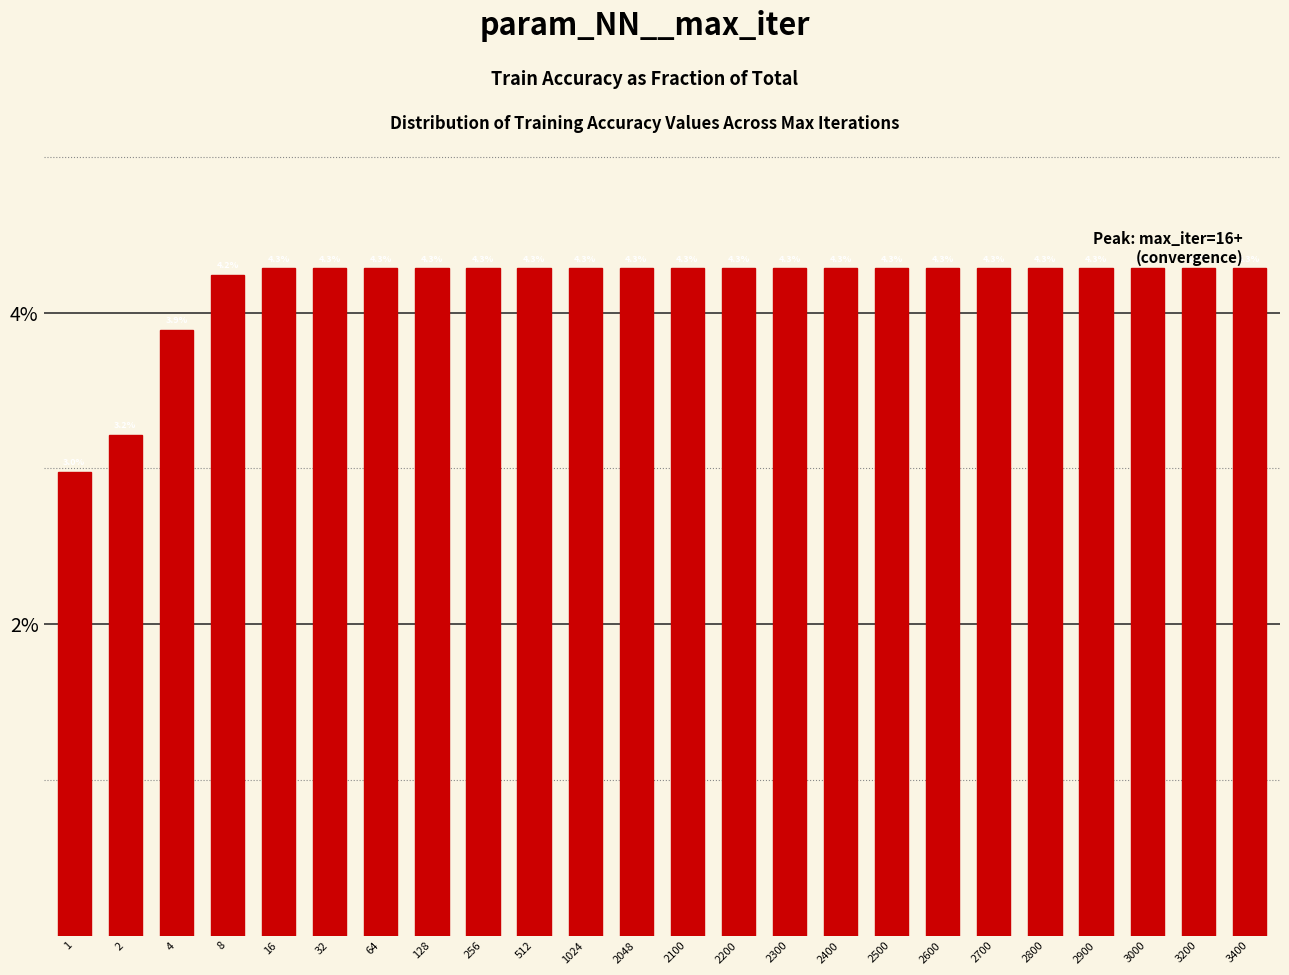

Reading right to left, what are all the values shown in this chart?

4.3	4.3	4.3	4.3	4.3	4.3	4.3	4.3	4.3	4.3	4.3	4.3	4.3	4.3	4.3	4.3	4.3	4.3	4.3	4.3	4.2	3.9	3.2	3.0